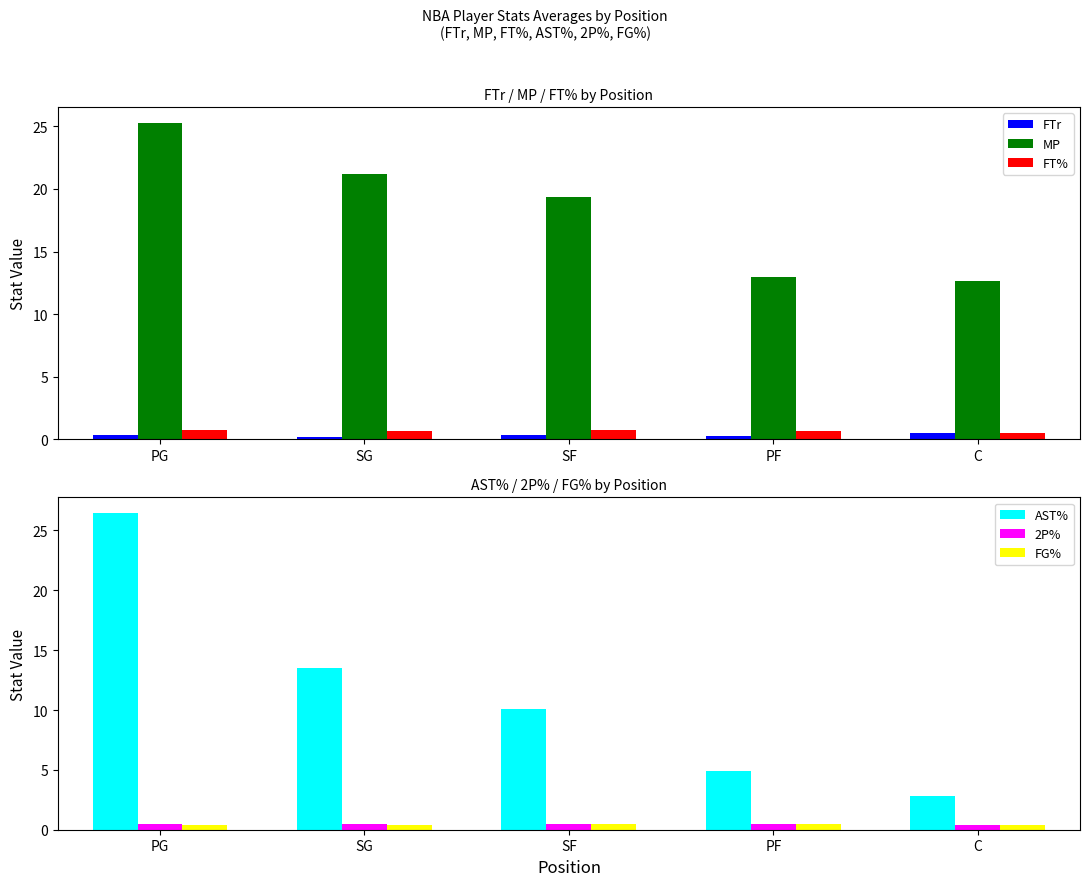

What position from the right is PF?

2